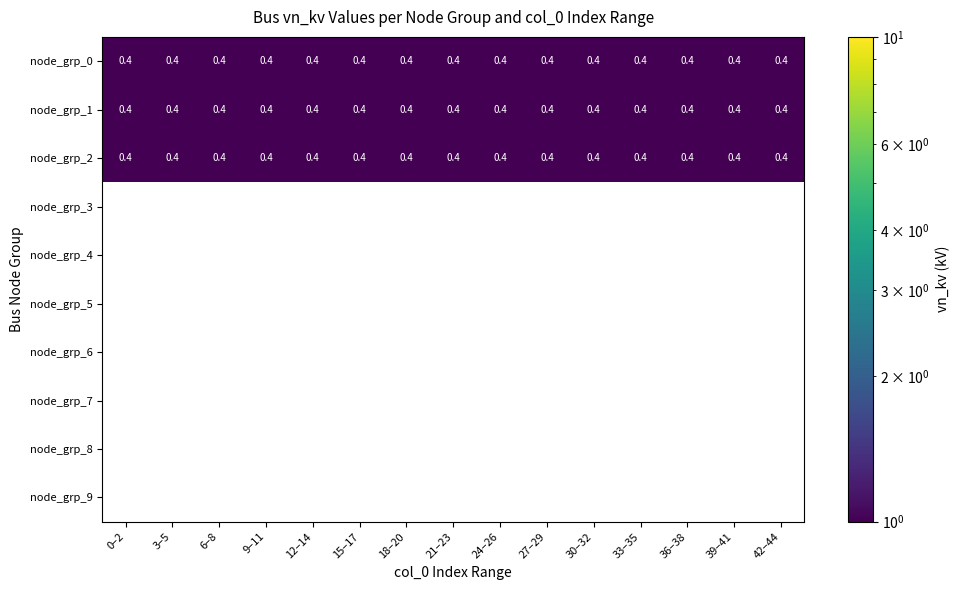

What is the spread (max minus min) of values at 9–11?

0.4